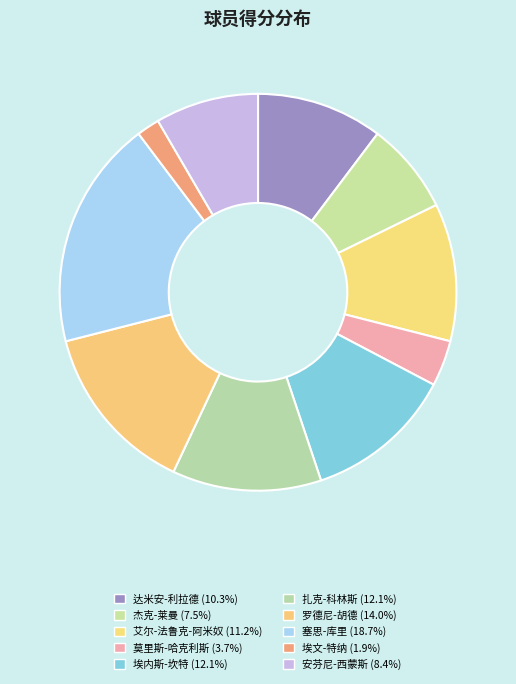

How many slices are in this pie chart?

10